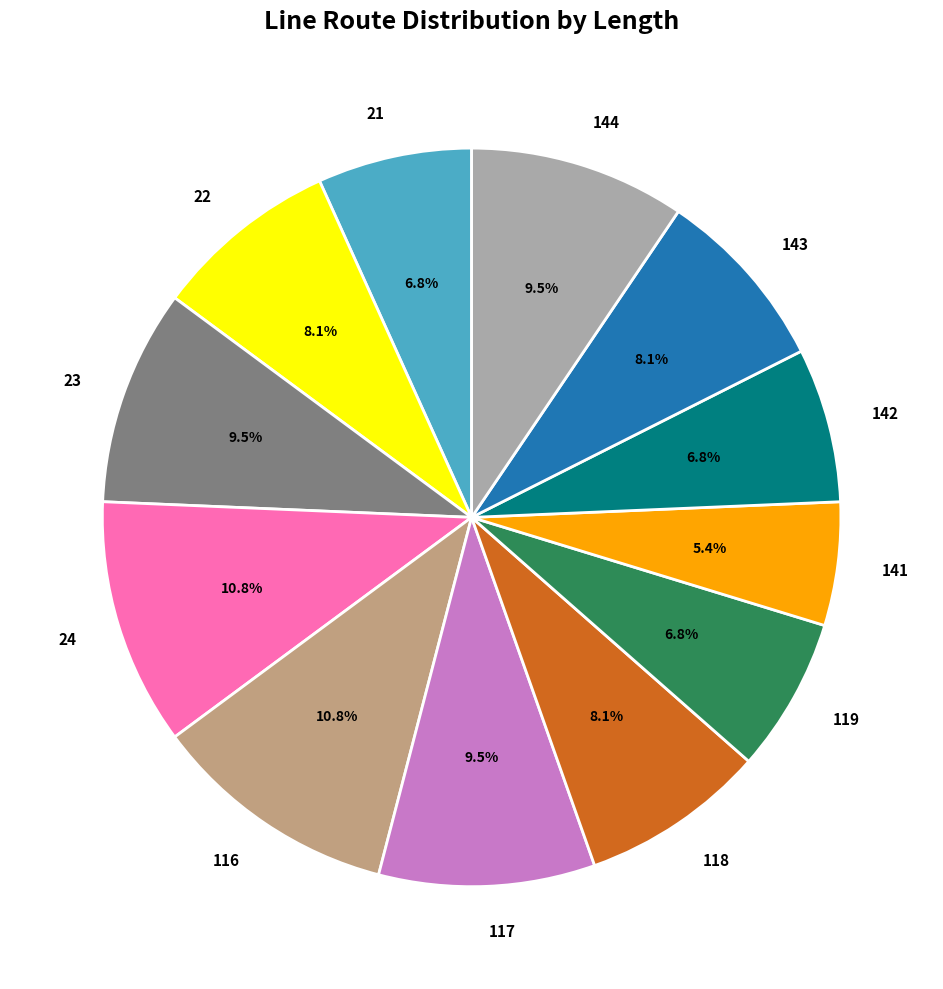

To the nearest percent, what is the average slice percentage?

8%